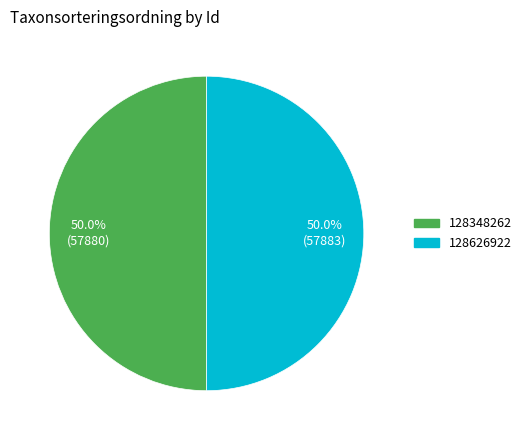

Approximately how many times larger is the value at 128348262 compared to 128626922?

1.0